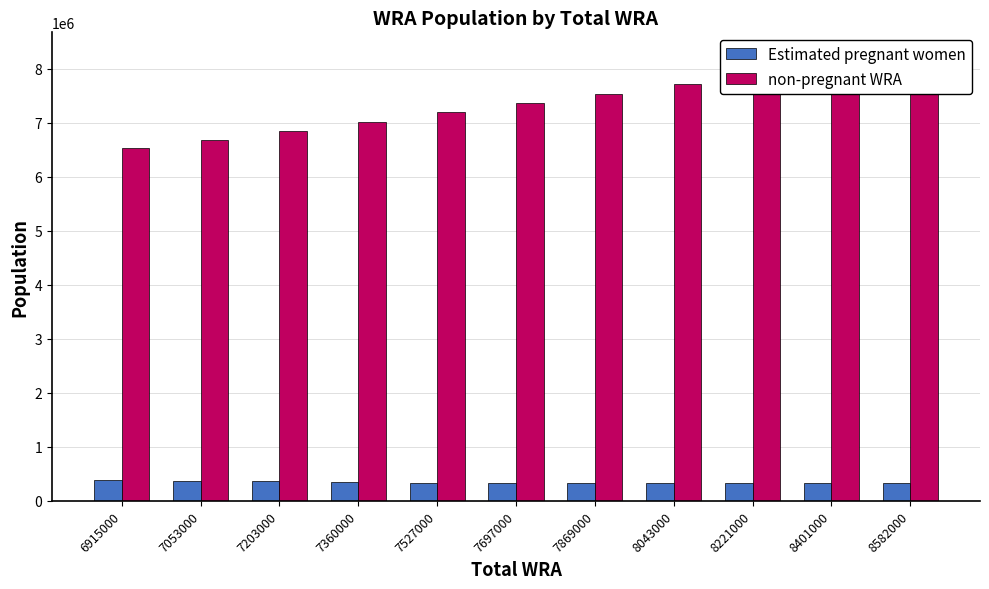

List the series in order of their peak value, lowest first.

Estimated pregnant women, non-pregnant WRA